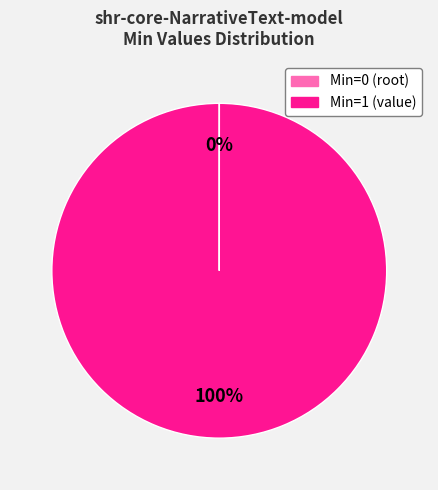

Does any single category account for the majority?

Yes